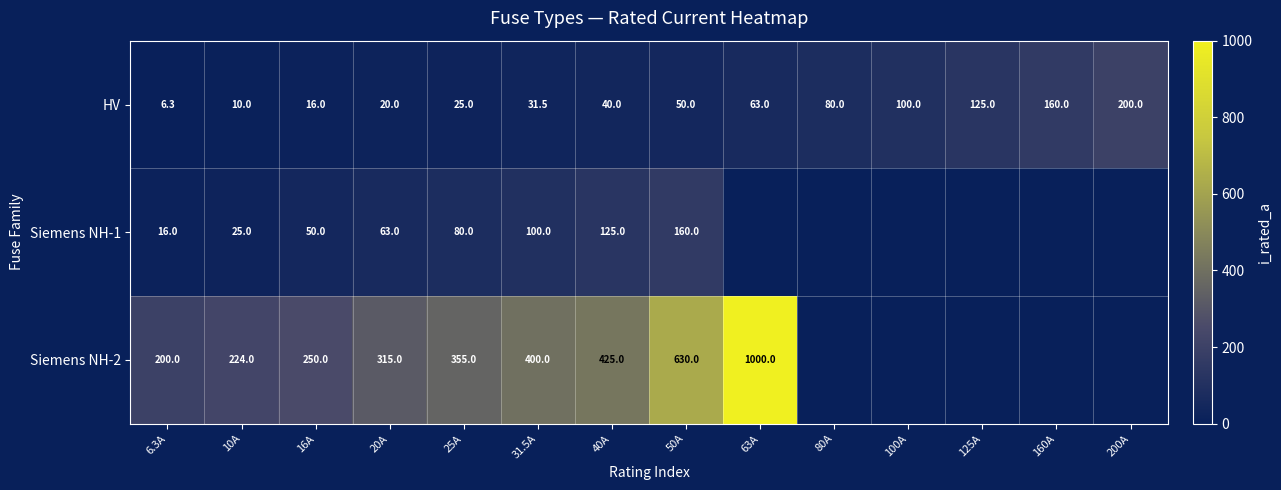

Which series changed the most between 6.3A and 25A?

Siemens NH-2